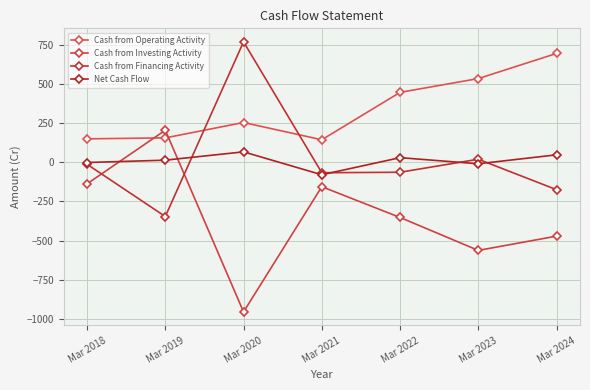

Which category has the highest value across all series?

Mar 2020